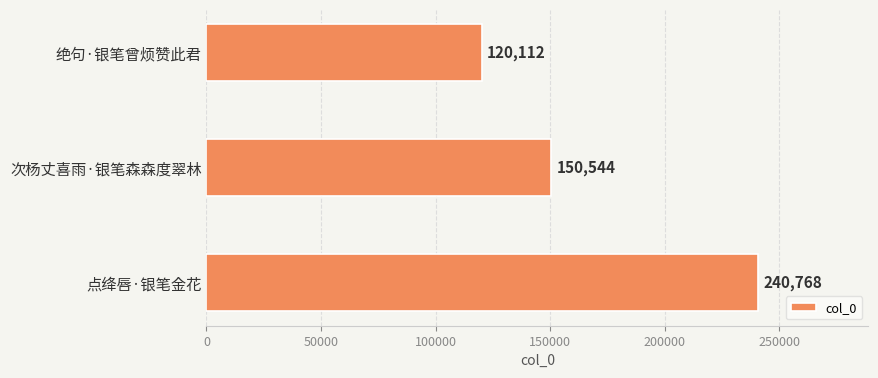

Read the value at 次杨丈喜雨·银笔森森度翠林, to the nearest 100.

150500